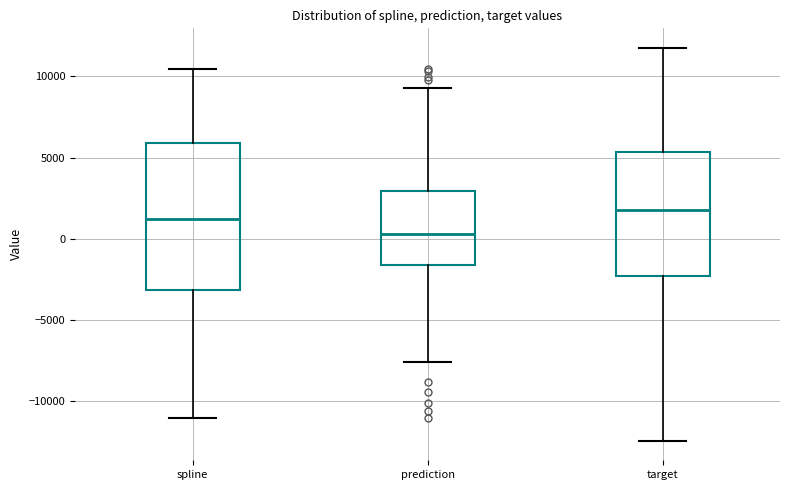

Which box is the tallest, from its lower edge to its upper edge?

spline